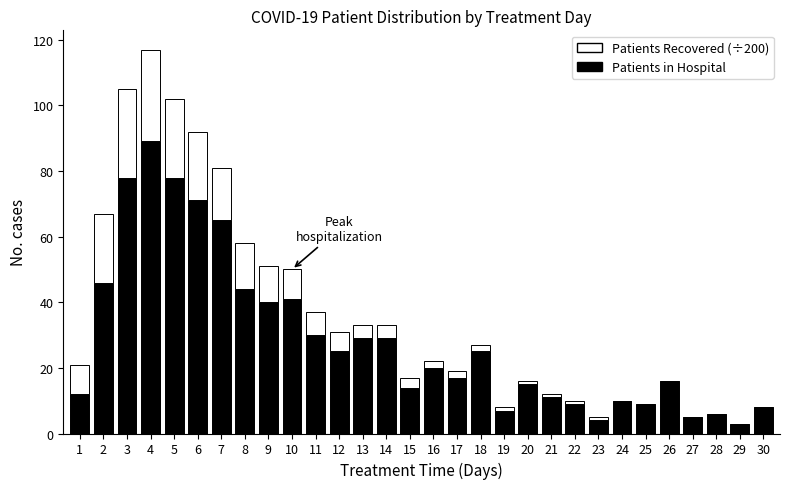

At which category is the sum across all series the highest?

4